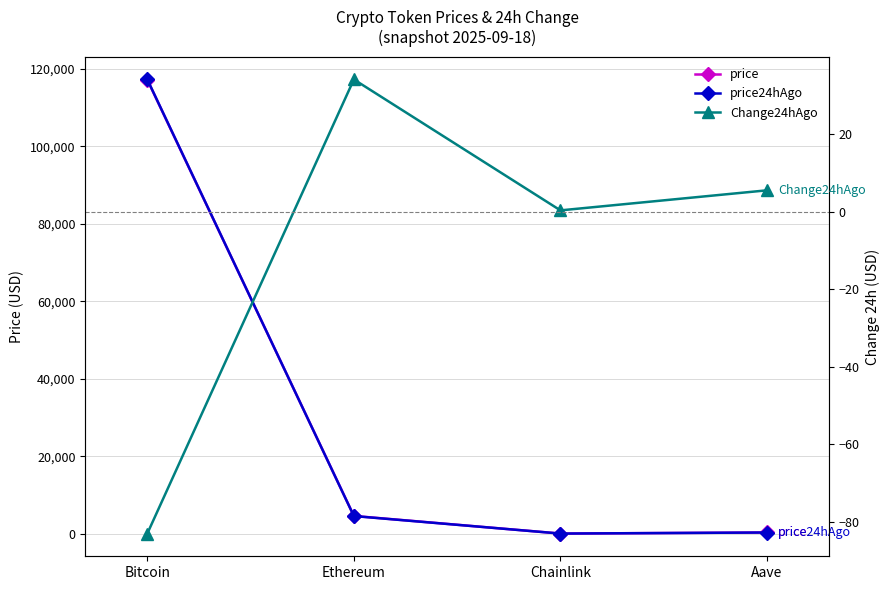

Which series changed the most between Bitcoin and Chainlink?

price24hAgo